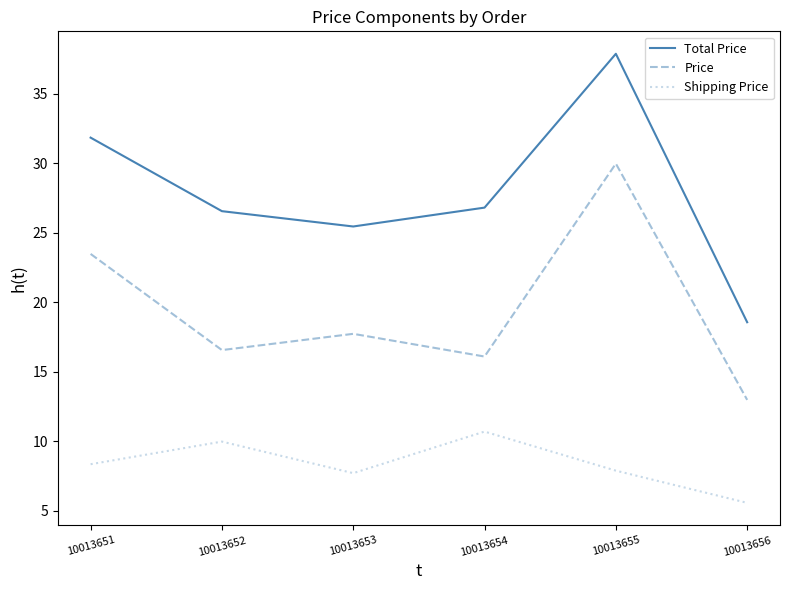

What is the spread (max minus min) of values at 10013653?

17.7